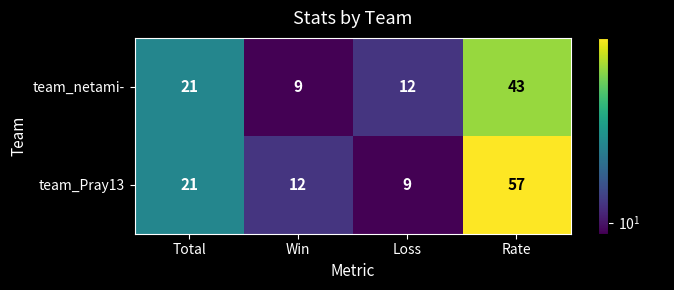

Reading right to left, list all the values displayed in this chart.

team_netami-: Rate=43	Loss=12	Win=9	Total=21
team_Pray13: Rate=57	Loss=9	Win=12	Total=21